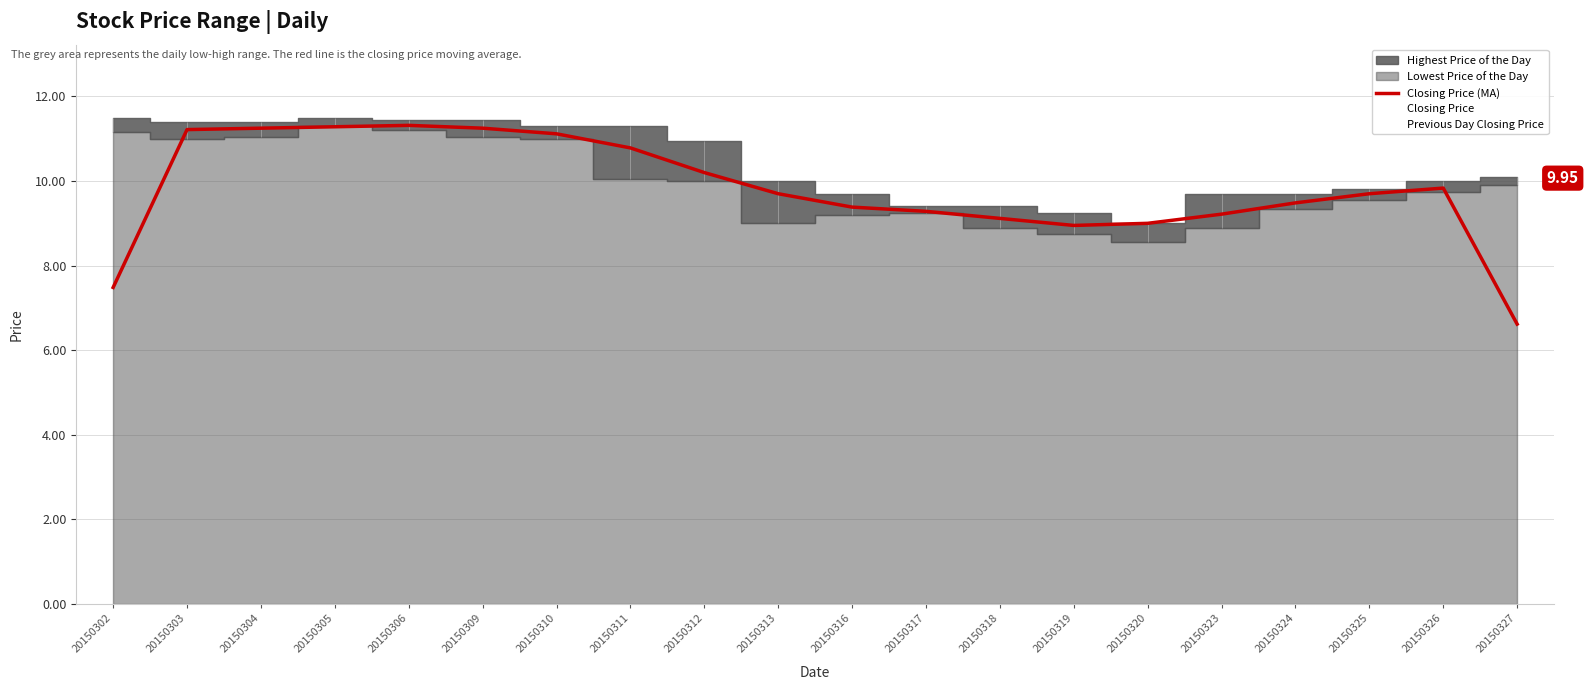

True or false: there are more than 1 points higher than both neighbors.

True